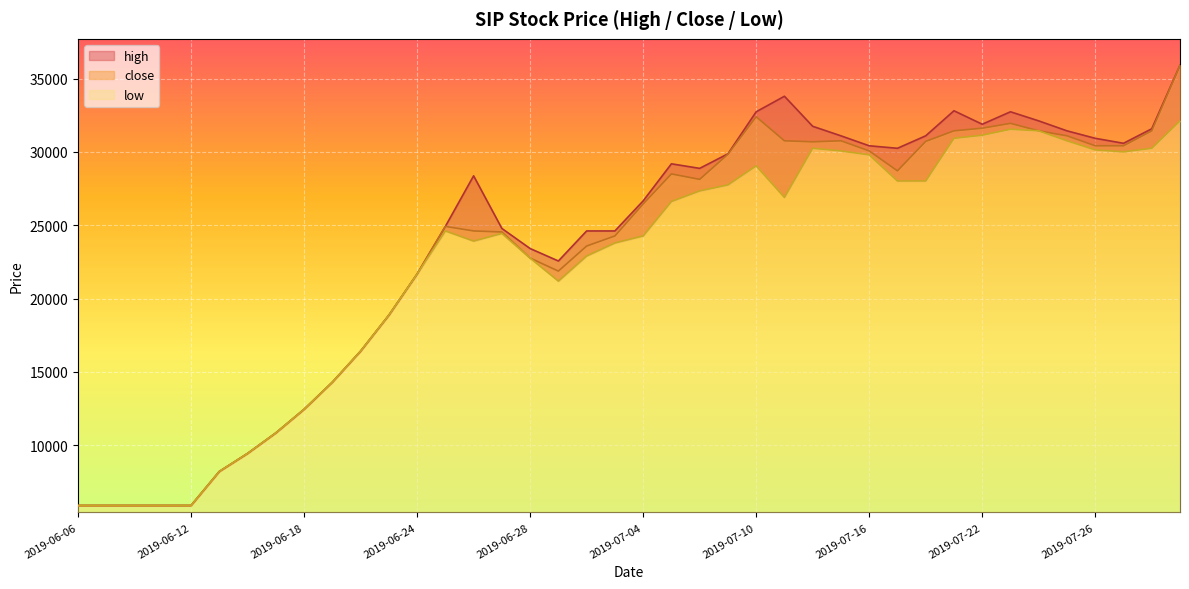

At which label does low reach its peak?

2019-07-31